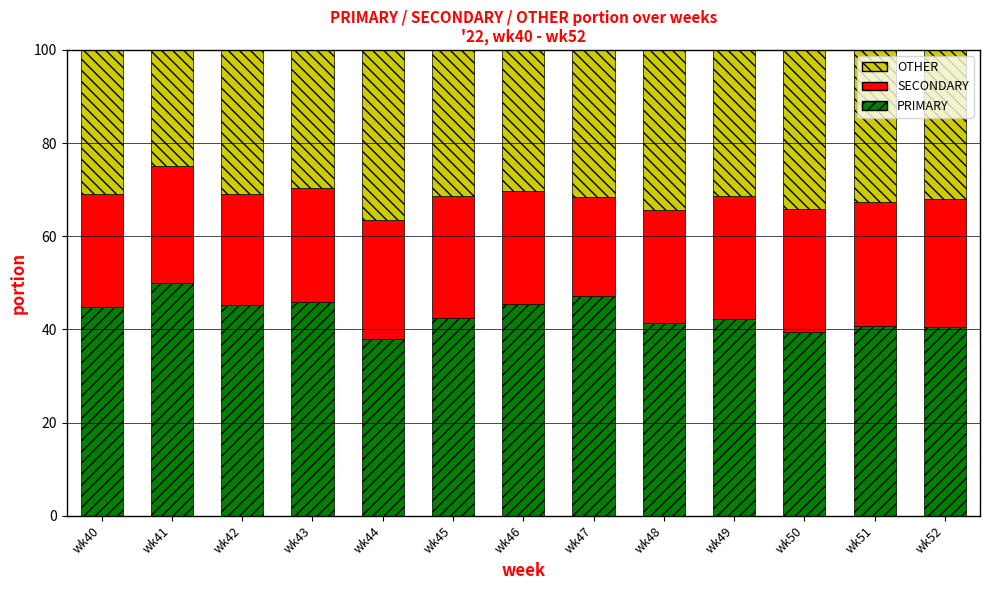

What is the minimum value for PRIMARY?

38.0